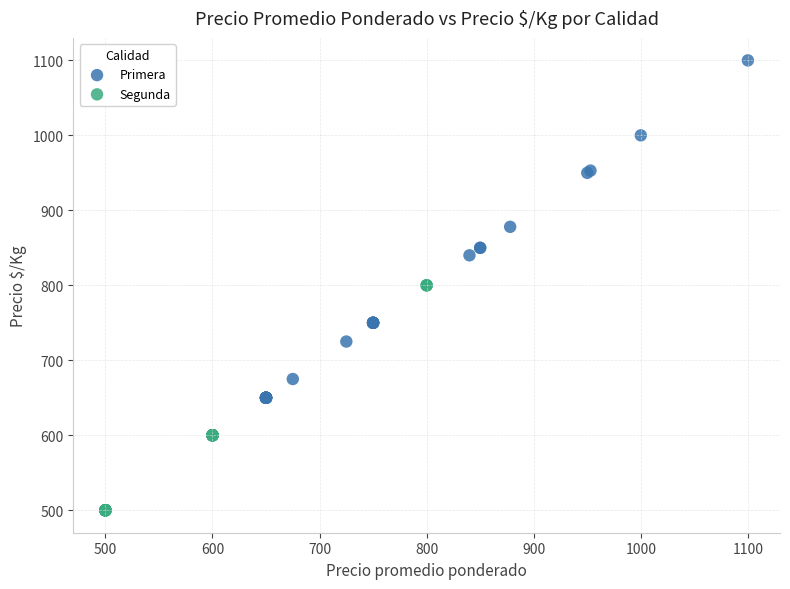

Which series has the widest spread of Y values?

Primera